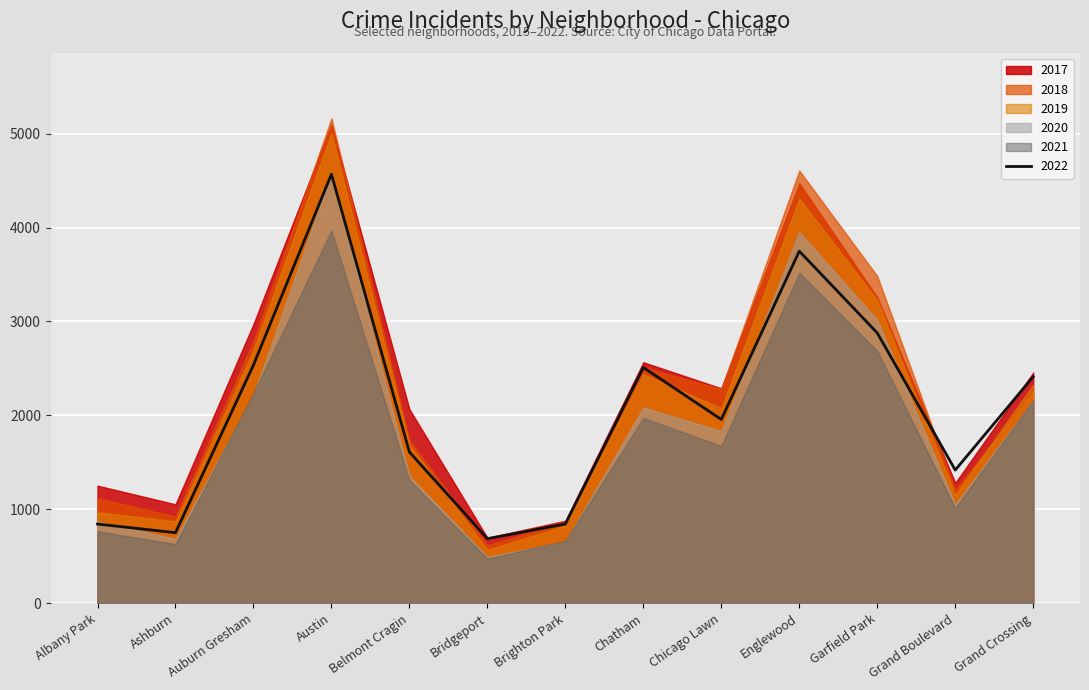

What is the difference between the maximum and minimum values in the 2018 series?

4546